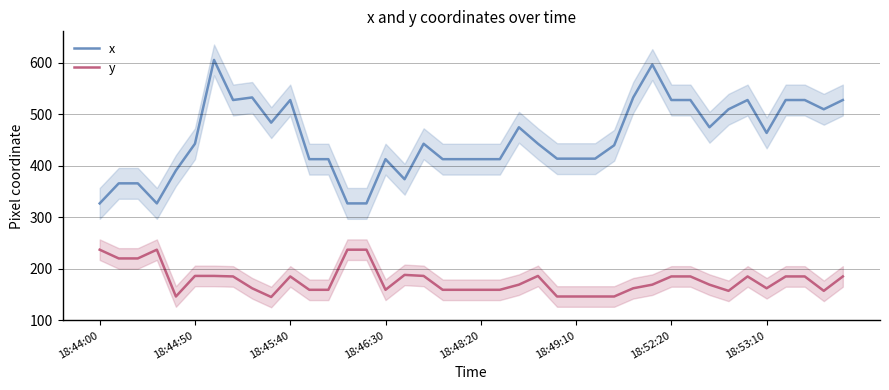

True or false: y and x intersect in this chart.

False